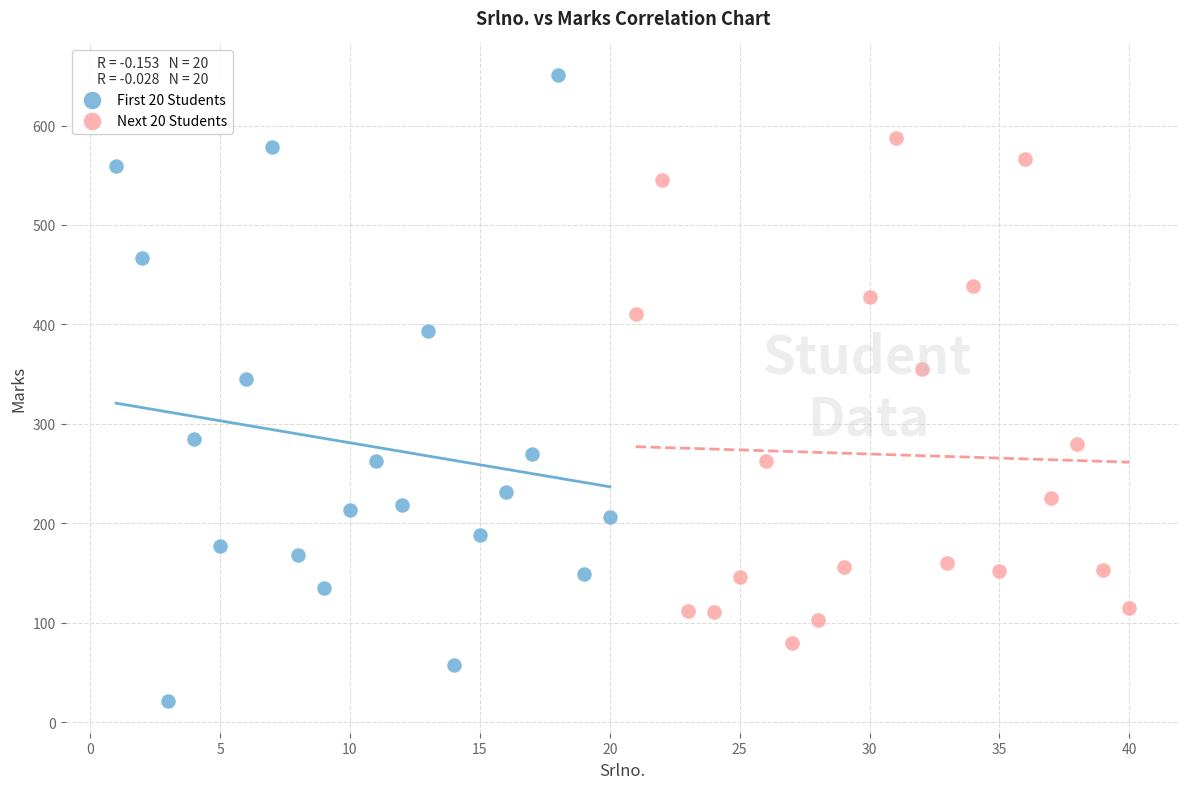

Which series reaches the minimum Y coordinate?

First 20 Students